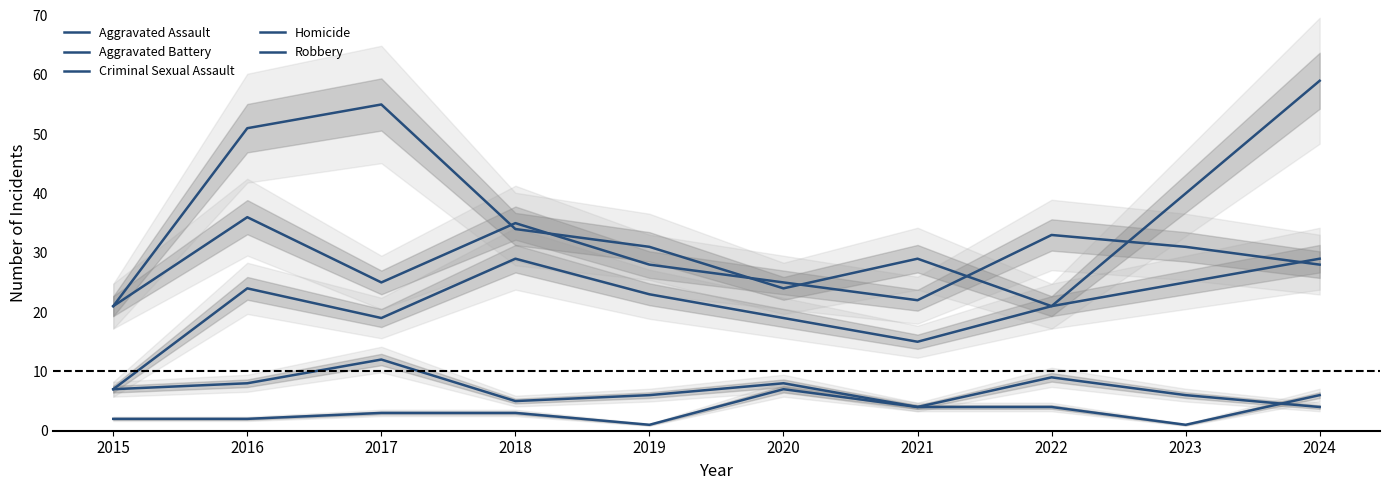

Which series has the largest range (max minus min)?

Robbery